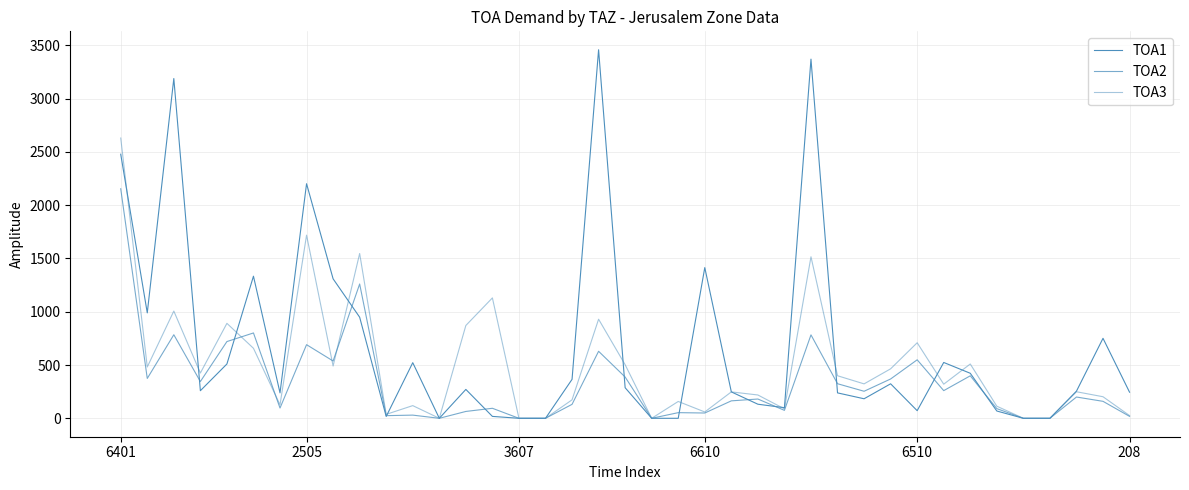

At which label is TOA2 closest to 1077?

9